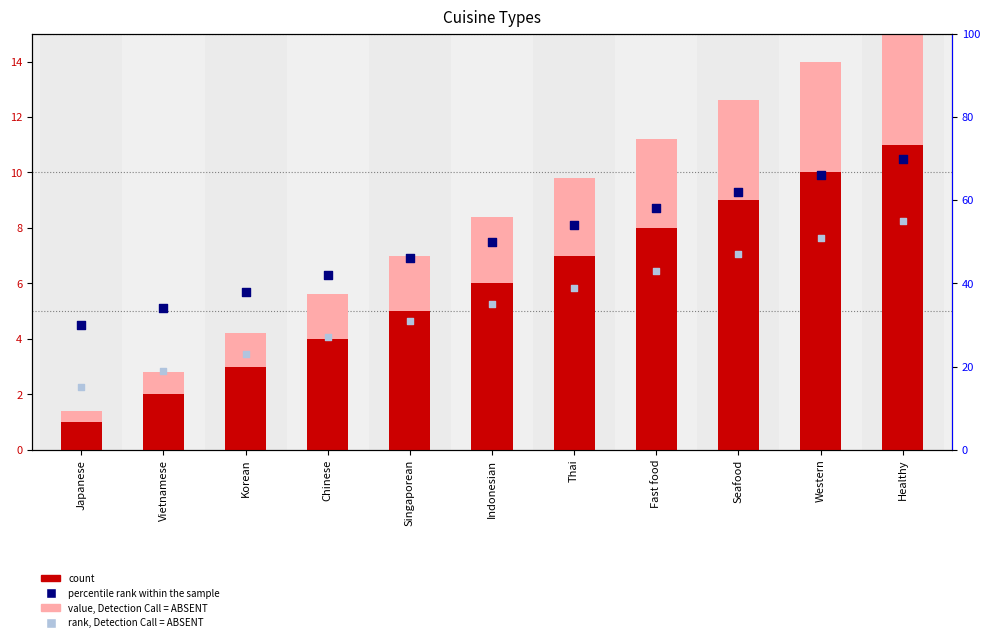

What is the total value across all series at Fast food?

120.2